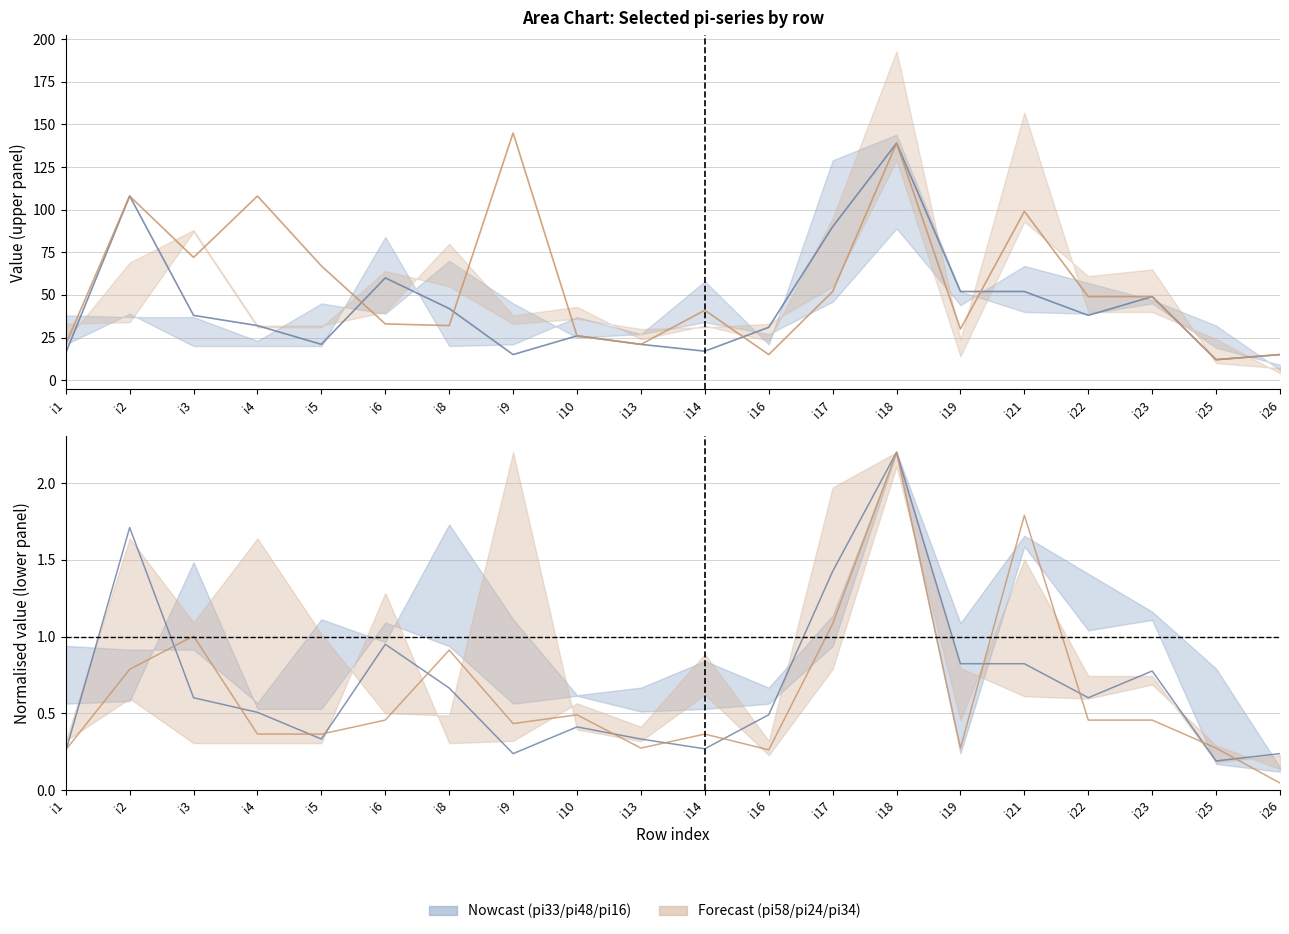

Is the value of pi24 at i18 greater than the value of pi58 at i6?

No